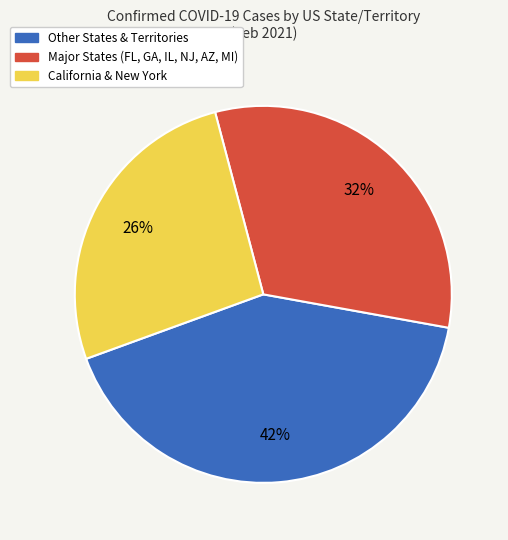

To the nearest percent, what is the combined percentage of California & New York and Major States (FL, GA, IL, NJ, AZ, MI)?

58%